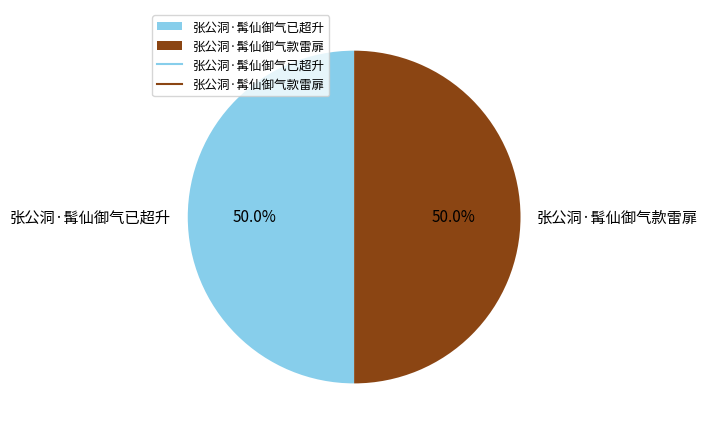

Is it true that 张公洞·髯仙御气已超升 is 43% of the pie?

False